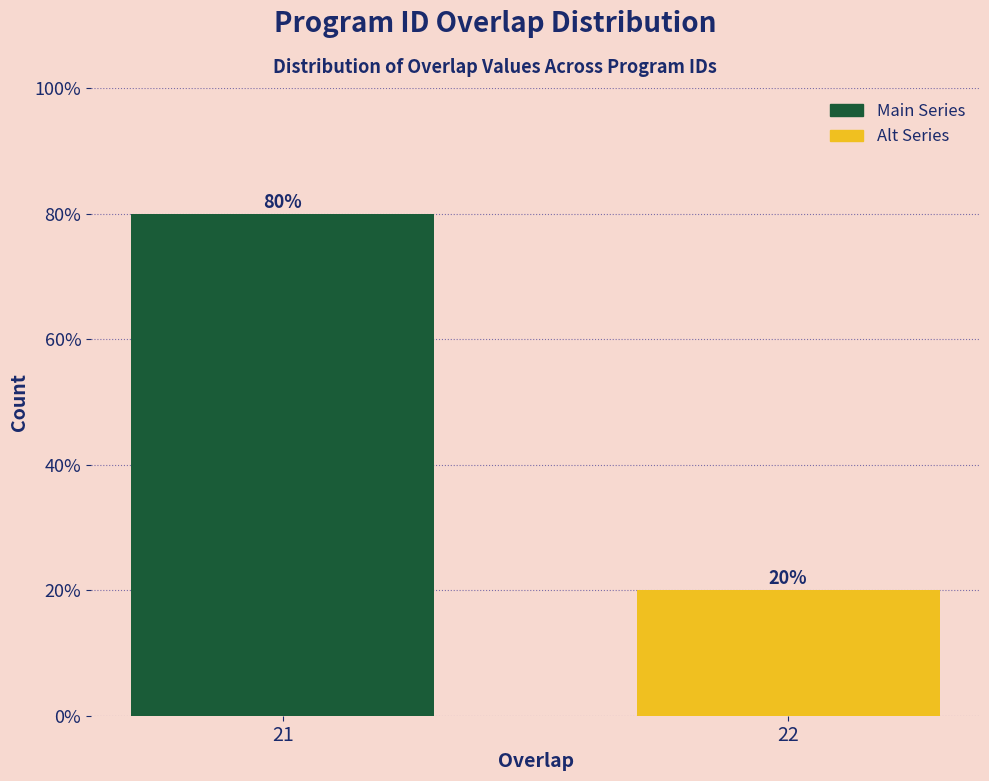

Reading right to left, what are all the values shown in this chart?

22=20	21=80